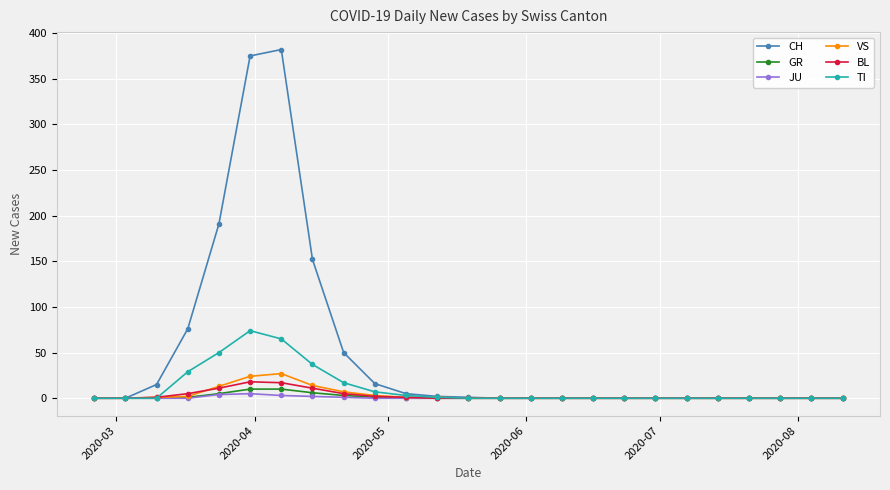

Which series has the widest spread of values?

CH